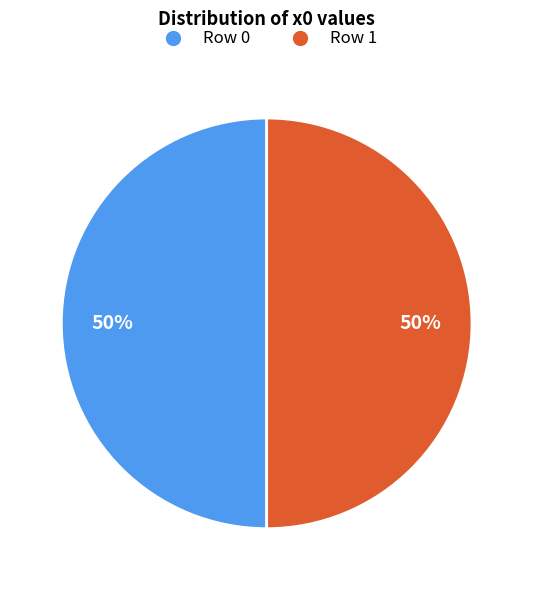

To the nearest percent, what is the average slice percentage?

50%